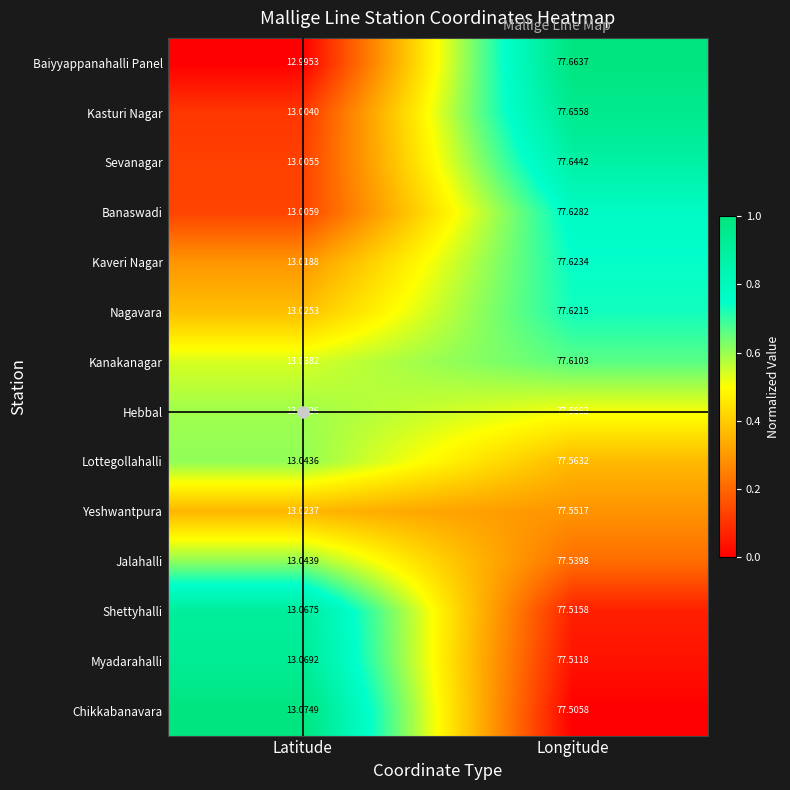

Which series has the largest total across all categories?

Kasturi Nagar